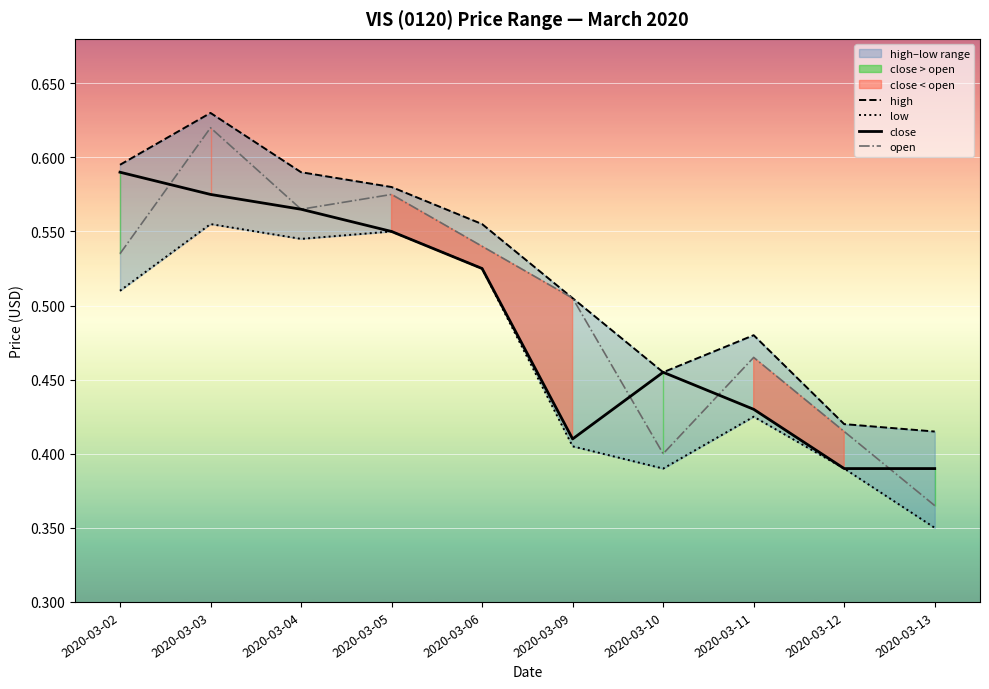

Reading right to left, list all the values displayed in this chart.

high: 0.4	0.4	0.5	0.5	0.5	0.6	0.6	0.6	0.6	0.6
low: 0.3	0.4	0.4	0.4	0.4	0.5	0.6	0.5	0.6	0.5
close: 0.4	0.4	0.4	0.5	0.4	0.5	0.6	0.6	0.6	0.6
open: 0.4	0.4	0.5	0.4	0.5	0.5	0.6	0.6	0.6	0.5